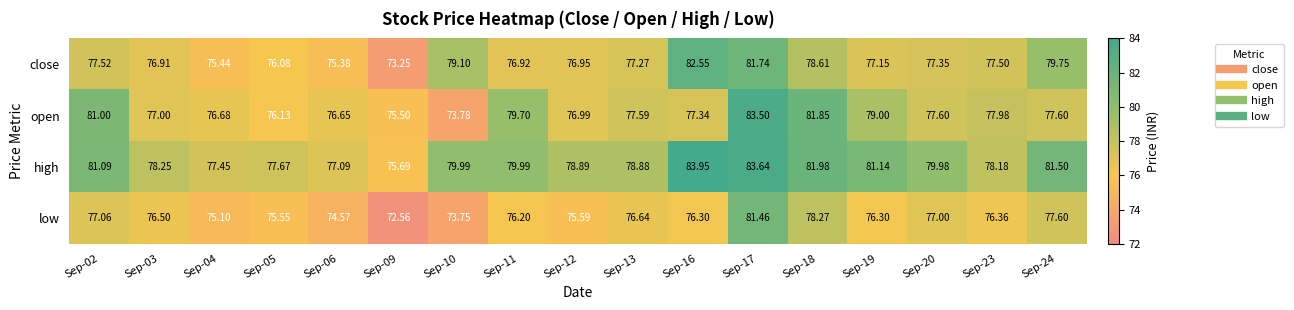

Is the value of high at Sep-04 greater than the value of close at Sep-16?

No